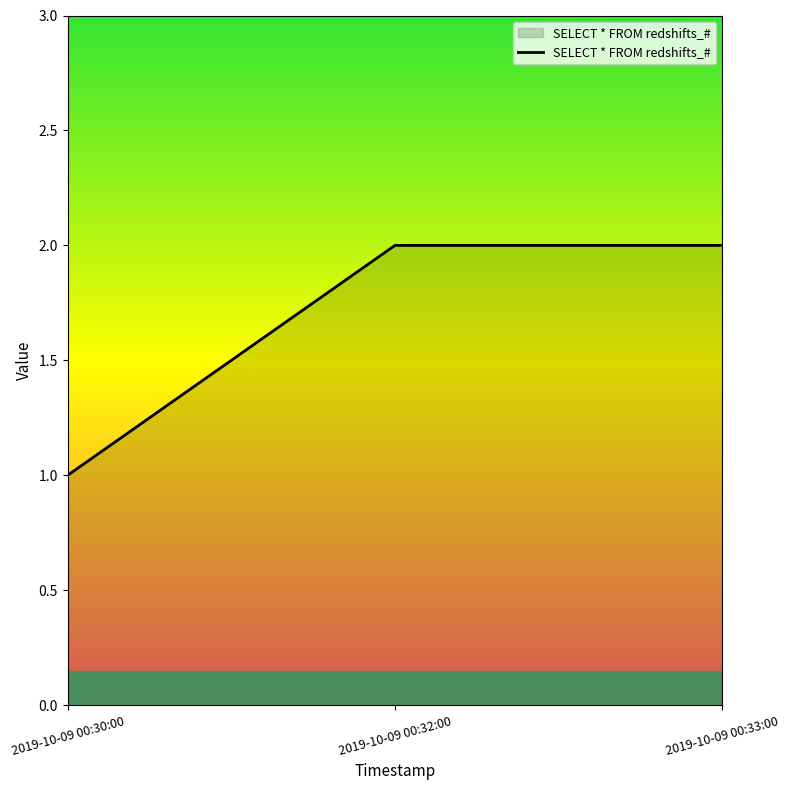

True or false: the data shows 1 at 2019-10-09 00:30:00.

True